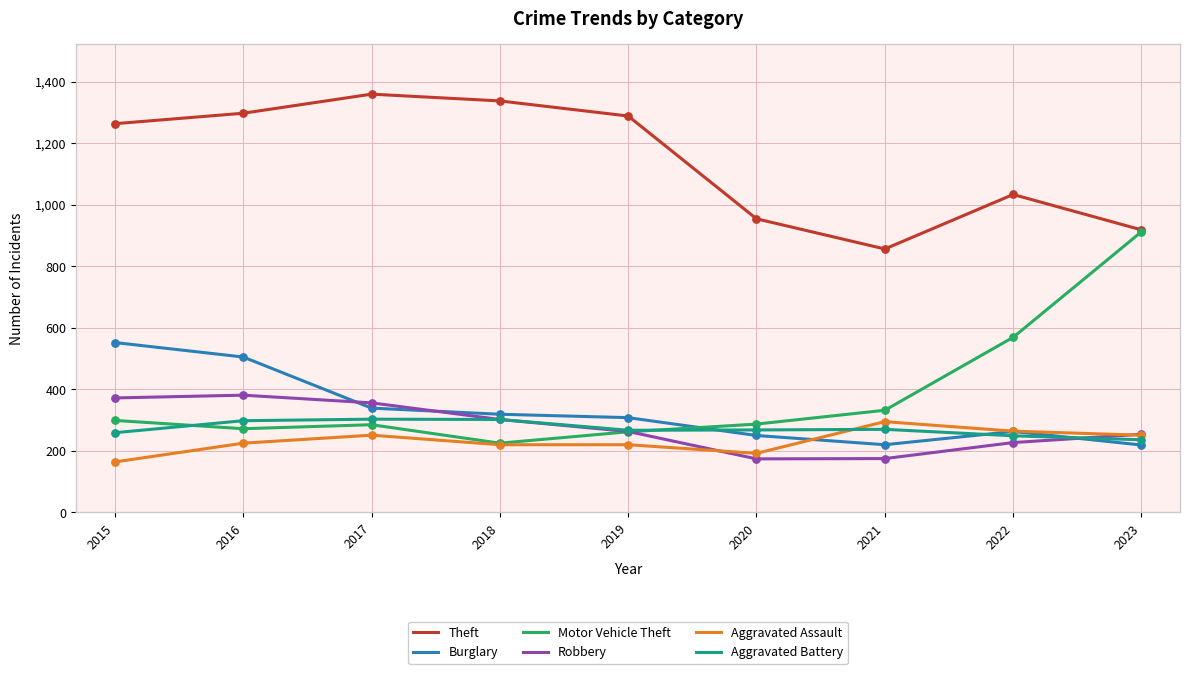

What is the total value across all series at 2018?

2705